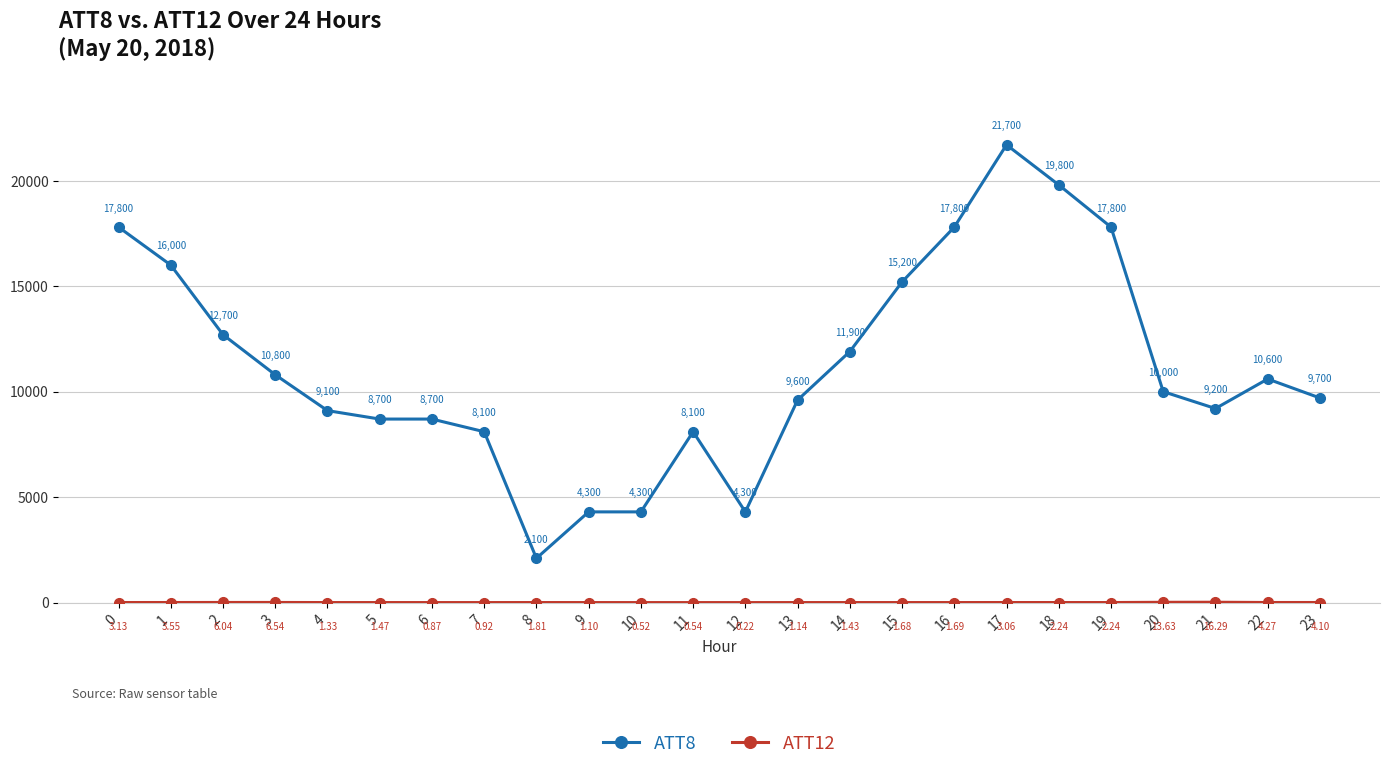

True or false: ATT8 has more than 2 interior local peaks.

True